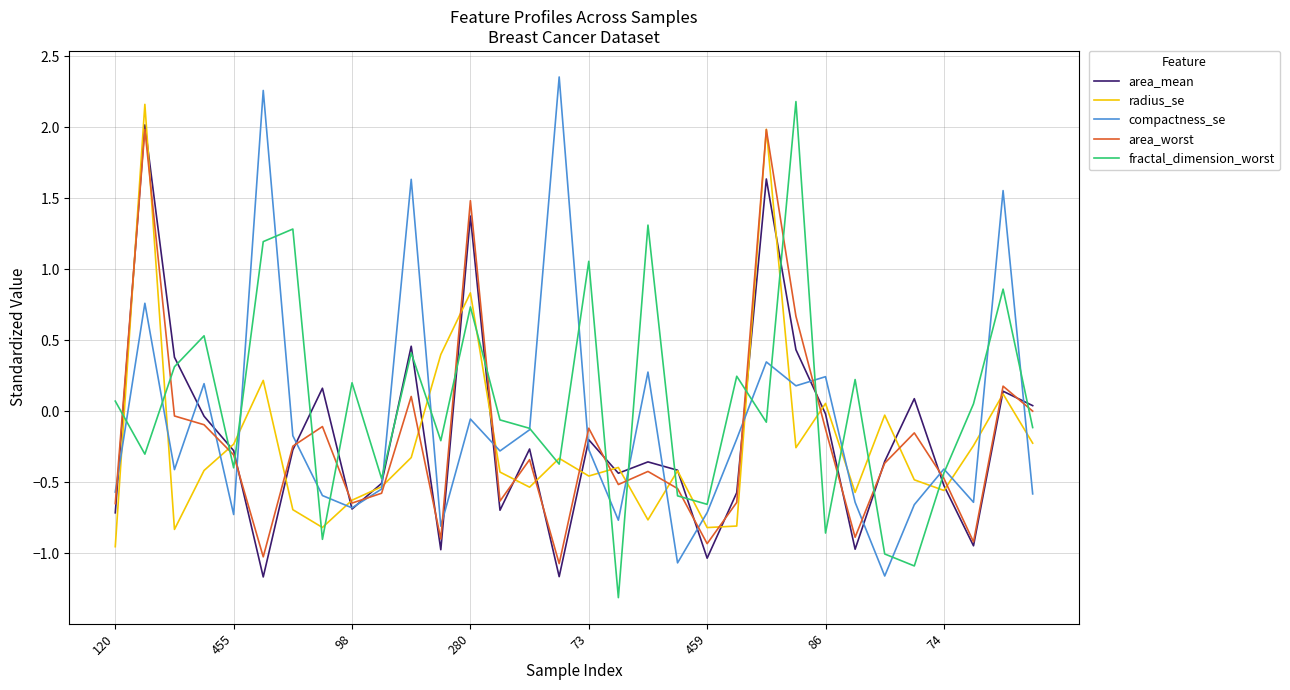

What is the sum of all compactness_se values?

-2.3